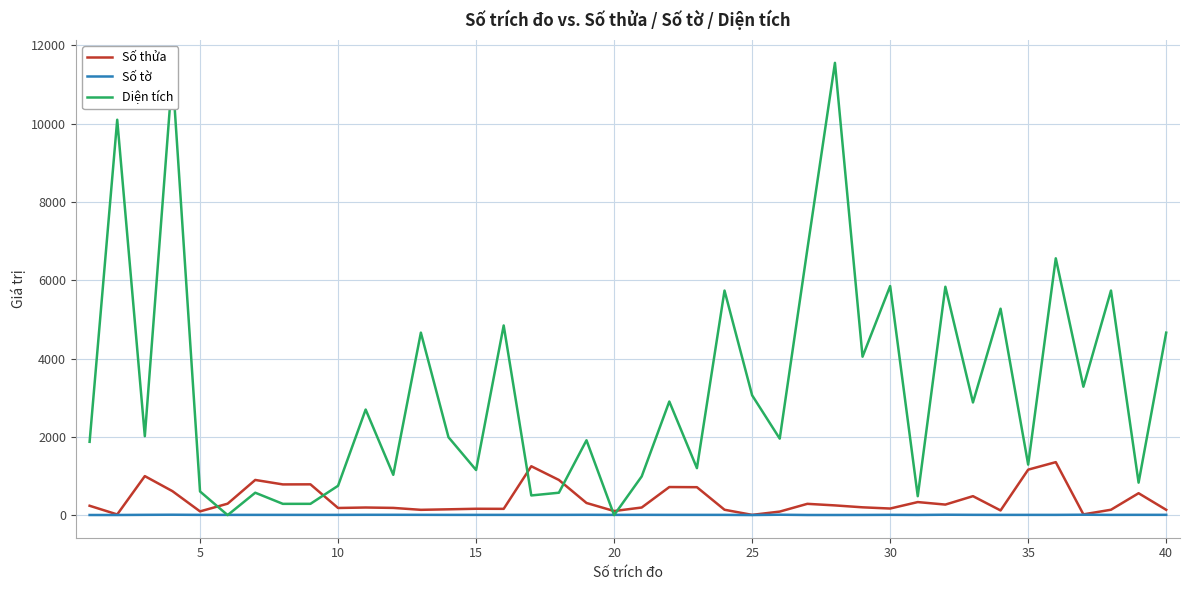

List the series in order of their peak value, highest first.

Diện tích, Số thửa, Số tờ